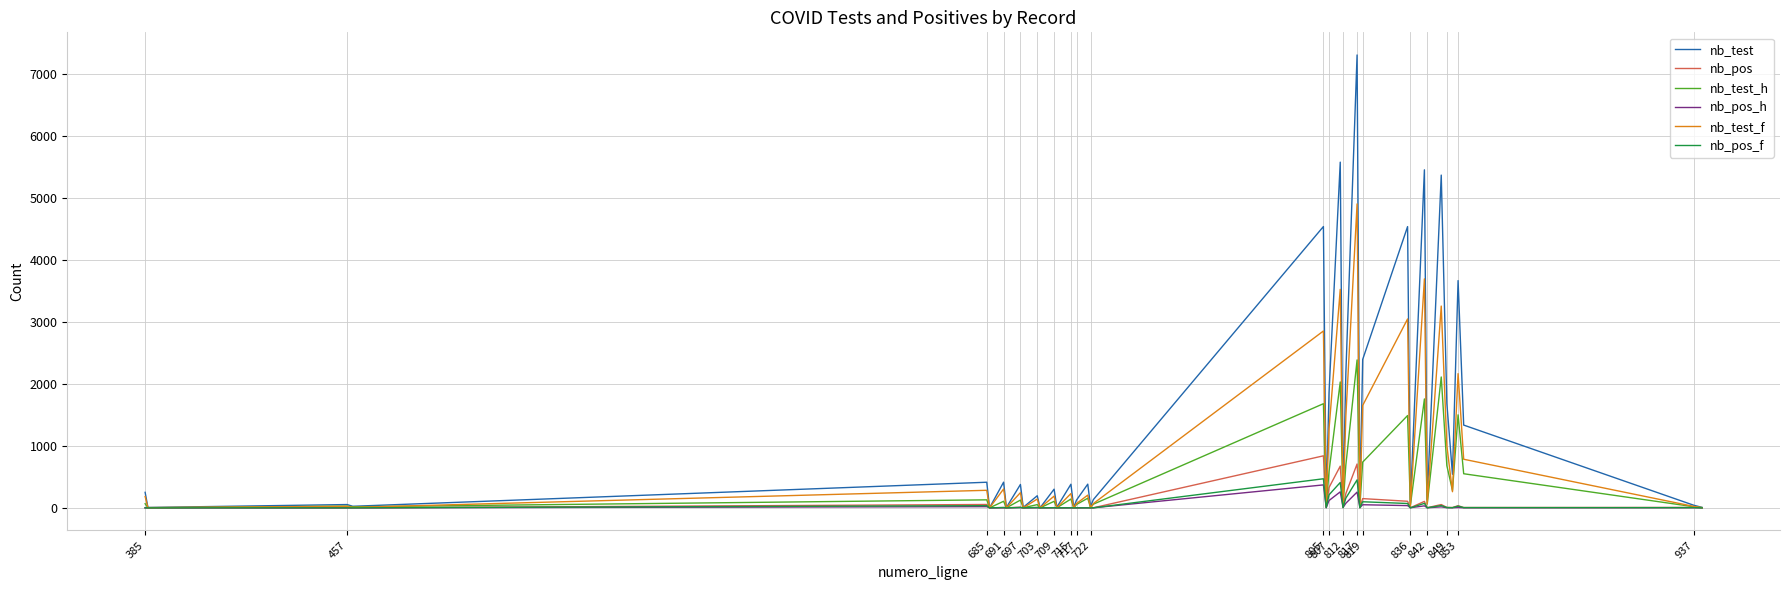

Which series has the largest total across all categories?

nb_test